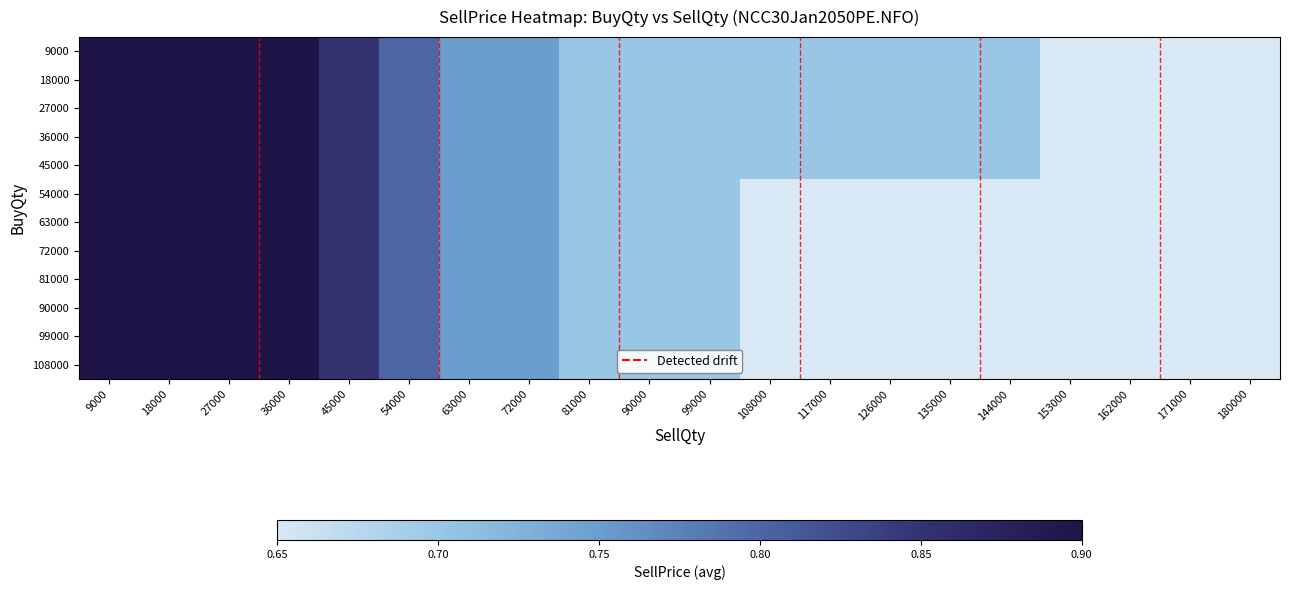

Reading left to right, what are all the values shown in this chart?

9000: 9000=0.9	18000=0.9	27000=0.9	36000=0.9	45000=0.8	54000=0.8	63000=0.8	72000=0.8	81000=0.7	90000=0.7	99000=0.7	108000=0.7	117000=0.7	126000=0.7	135000=0.7	144000=0.7	153000=0.7	162000=0.7	171000=0.7	180000=0.7
18000: 9000=0.9	18000=0.9	27000=0.9	36000=0.9	45000=0.8	54000=0.8	63000=0.8	72000=0.8	81000=0.7	90000=0.7	99000=0.7	108000=0.7	117000=0.7	126000=0.7	135000=0.7	144000=0.7	153000=0.7	162000=0.7	171000=0.7	180000=0.7
27000: 9000=0.9	18000=0.9	27000=0.9	36000=0.9	45000=0.8	54000=0.8	63000=0.8	72000=0.8	81000=0.7	90000=0.7	99000=0.7	108000=0.7	117000=0.7	126000=0.7	135000=0.7	144000=0.7	153000=0.7	162000=0.7	171000=0.7	180000=0.7
36000: 9000=0.9	18000=0.9	27000=0.9	36000=0.9	45000=0.8	54000=0.8	63000=0.8	72000=0.8	81000=0.7	90000=0.7	99000=0.7	108000=0.7	117000=0.7	126000=0.7	135000=0.7	144000=0.7	153000=0.7	162000=0.7	171000=0.7	180000=0.7
45000: 9000=0.9	18000=0.9	27000=0.9	36000=0.9	45000=0.8	54000=0.8	63000=0.8	72000=0.8	81000=0.7	90000=0.7	99000=0.7	108000=0.7	117000=0.7	126000=0.7	135000=0.7	144000=0.7	153000=0.7	162000=0.7	171000=0.7	180000=0.7
54000: 9000=0.9	18000=0.9	27000=0.9	36000=0.9	45000=0.8	54000=0.8	63000=0.8	72000=0.8	81000=0.7	90000=0.7	99000=0.7	108000=0.7	117000=0.7	126000=0.7	135000=0.7	144000=0.7	153000=0.7	162000=0.7	171000=0.7	180000=0.7
63000: 9000=0.9	18000=0.9	27000=0.9	36000=0.9	45000=0.8	54000=0.8	63000=0.8	72000=0.8	81000=0.7	90000=0.7	99000=0.7	108000=0.7	117000=0.7	126000=0.7	135000=0.7	144000=0.7	153000=0.7	162000=0.7	171000=0.7	180000=0.7
72000: 9000=0.9	18000=0.9	27000=0.9	36000=0.9	45000=0.8	54000=0.8	63000=0.8	72000=0.8	81000=0.7	90000=0.7	99000=0.7	108000=0.7	117000=0.7	126000=0.7	135000=0.7	144000=0.7	153000=0.7	162000=0.7	171000=0.7	180000=0.7
81000: 9000=0.9	18000=0.9	27000=0.9	36000=0.9	45000=0.8	54000=0.8	63000=0.8	72000=0.8	81000=0.7	90000=0.7	99000=0.7	108000=0.7	117000=0.7	126000=0.7	135000=0.7	144000=0.7	153000=0.7	162000=0.7	171000=0.7	180000=0.7
90000: 9000=0.9	18000=0.9	27000=0.9	36000=0.9	45000=0.8	54000=0.8	63000=0.8	72000=0.8	81000=0.7	90000=0.7	99000=0.7	108000=0.7	117000=0.7	126000=0.7	135000=0.7	144000=0.7	153000=0.7	162000=0.7	171000=0.7	180000=0.7
99000: 9000=0.9	18000=0.9	27000=0.9	36000=0.9	45000=0.8	54000=0.8	63000=0.8	72000=0.8	81000=0.7	90000=0.7	99000=0.7	108000=0.7	117000=0.7	126000=0.7	135000=0.7	144000=0.7	153000=0.7	162000=0.7	171000=0.7	180000=0.7
108000: 9000=0.9	18000=0.9	27000=0.9	36000=0.9	45000=0.8	54000=0.8	63000=0.8	72000=0.8	81000=0.7	90000=0.7	99000=0.7	108000=0.7	117000=0.7	126000=0.7	135000=0.7	144000=0.7	153000=0.7	162000=0.7	171000=0.7	180000=0.7